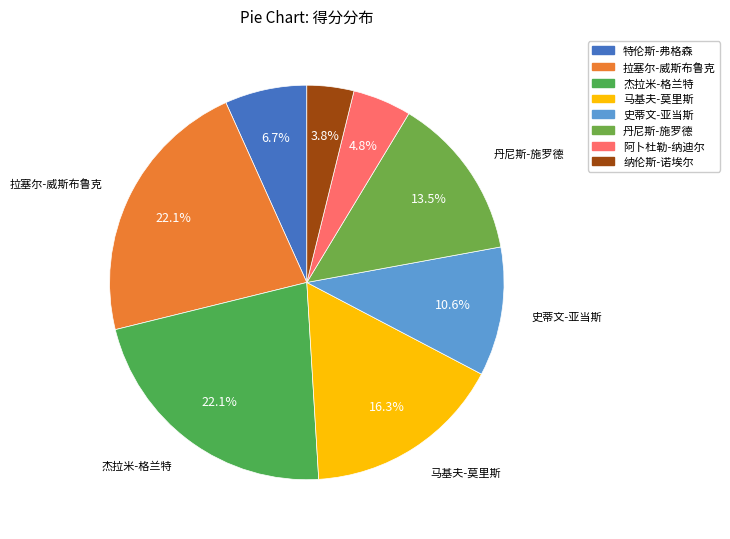

Rank the categories by value from highest to lowest.

拉塞尔-威斯布鲁克, 杰拉米-格兰特, 马基夫-莫里斯, 丹尼斯-施罗德, 史蒂文-亚当斯, 特伦斯-弗格森, 阿卜杜勒-纳迪尔, 纳伦斯-诺埃尔